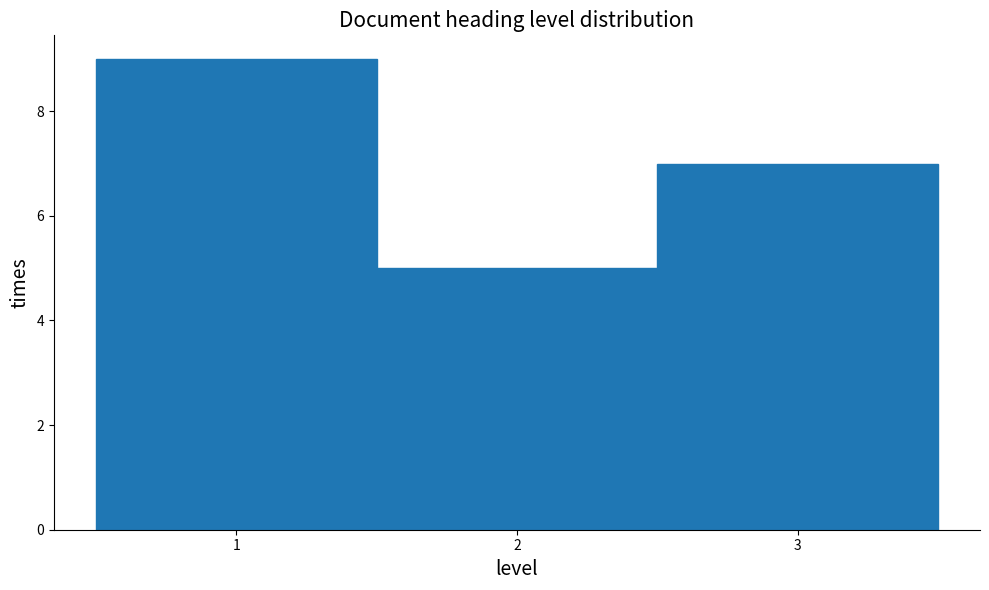

What is the height of the bar covering 2.5 to 3.5 on the x-axis? The values are not printed on the chart, so give them approximately, as read against the axis.

7